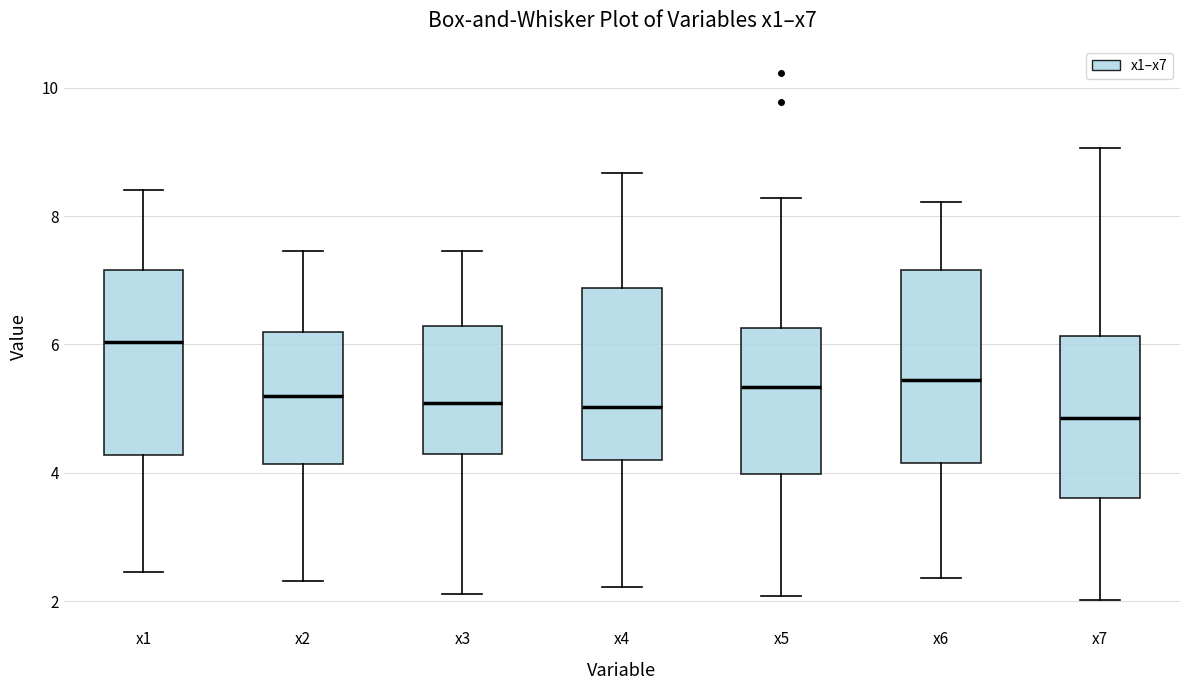

Reading left to right, transcribe this box plot: for each box, give where its median line is, the range the box spans, and where its two whiskers end, as read against the y-axis. The values are not printed on the chart, so give them approximately, as read against the axis.

x1: median 6.0, box 4.2 to 7.2, whiskers 2.4 to 8.4
x2: median 5.2, box 4.2 to 6.2, whiskers 2.4 to 7.4
x3: median 5.0, box 4.2 to 6.2, whiskers 2.2 to 7.4
x4: median 5.0, box 4.2 to 6.8, whiskers 2.2 to 8.6
x5: median 5.4, box 4.0 to 6.2, whiskers 2.0 to 8.2
x6: median 5.4, box 4.2 to 7.2, whiskers 2.4 to 8.2
x7: median 4.8, box 3.6 to 6.2, whiskers 2.0 to 9.0